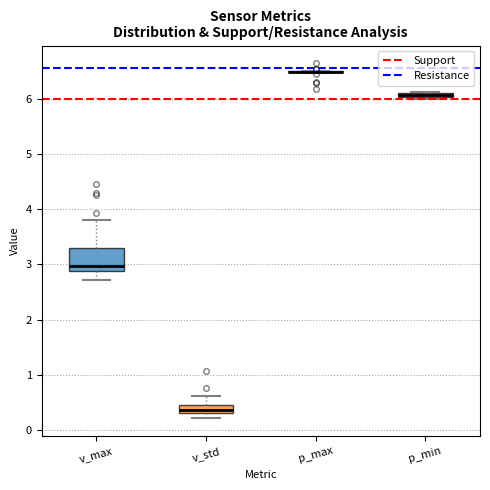

Where does the median line of the box for v_max sit on the y-axis? The values are not printed on the chart, so give them approximately, as read against the axis.

3.0